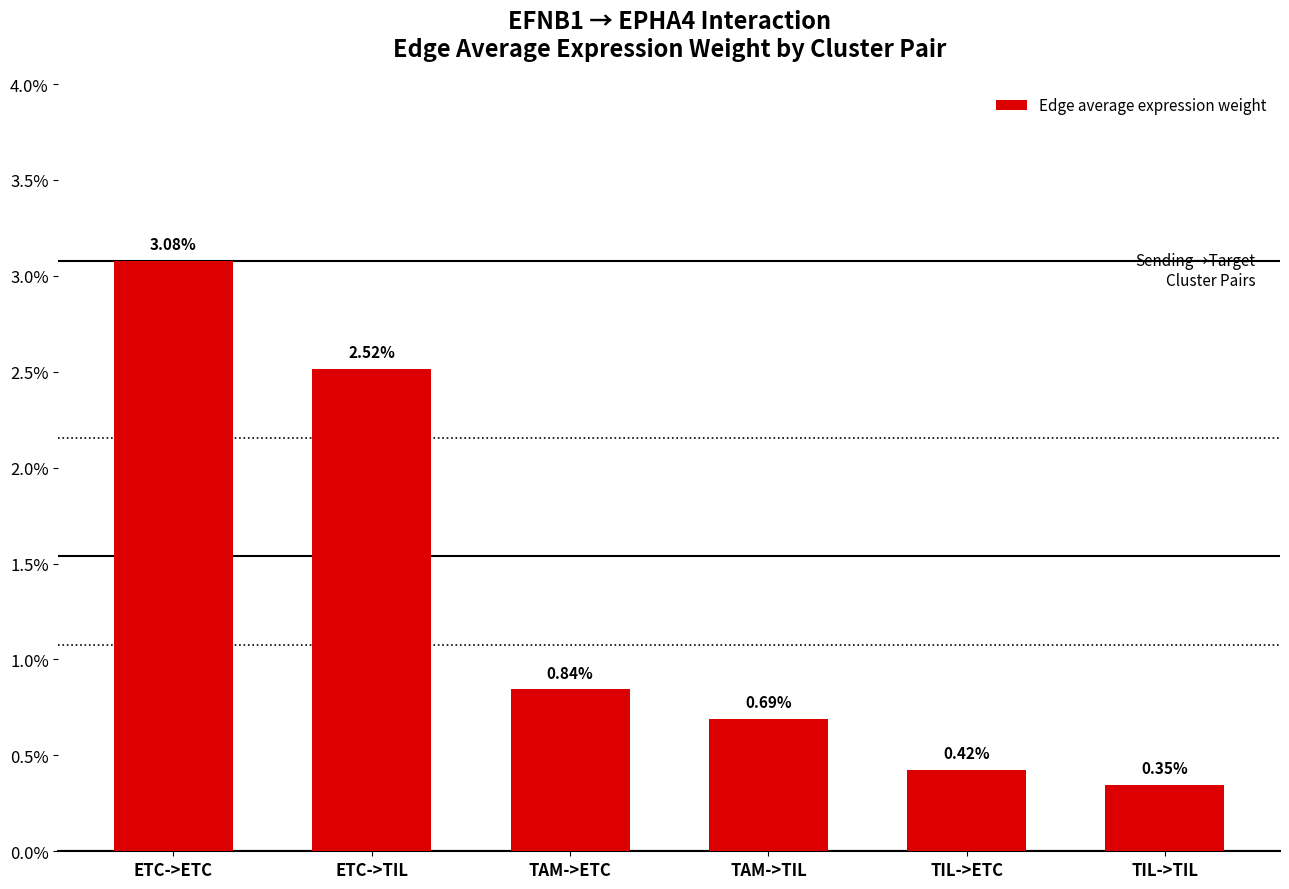

What position from the right is ETC->ETC?

6